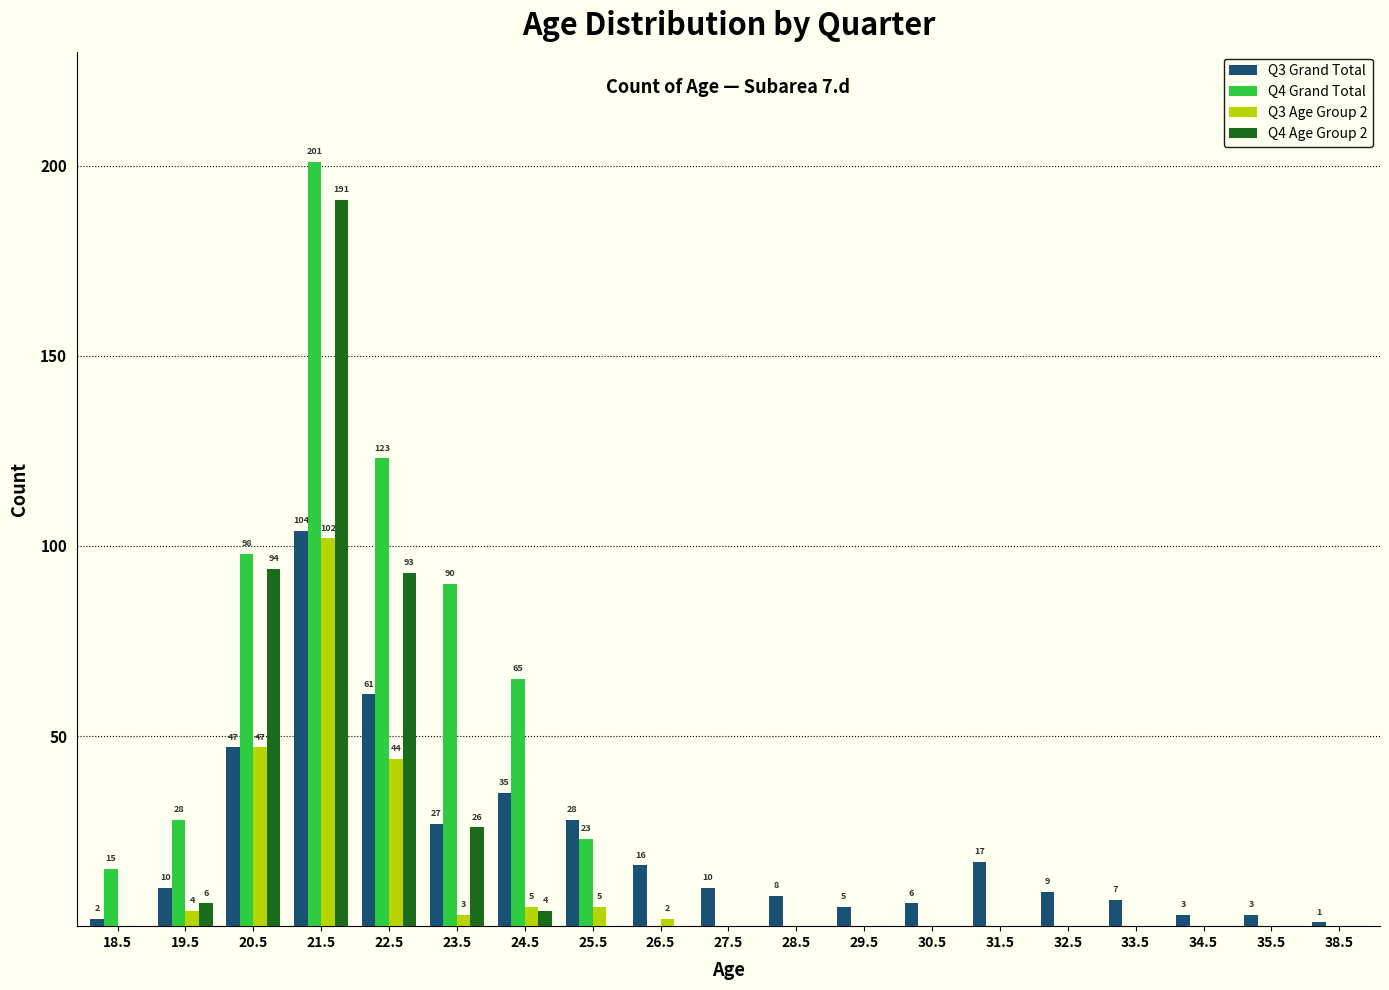

At which category is the sum across all series the highest?

21.5